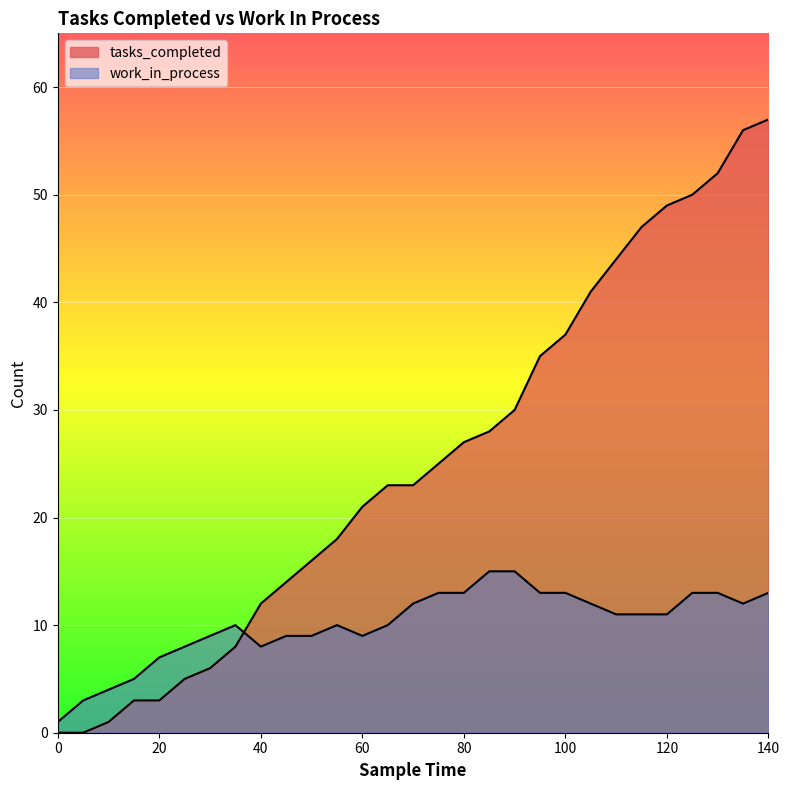

What is the value of the work_in_process point at the 5th from the left?

7